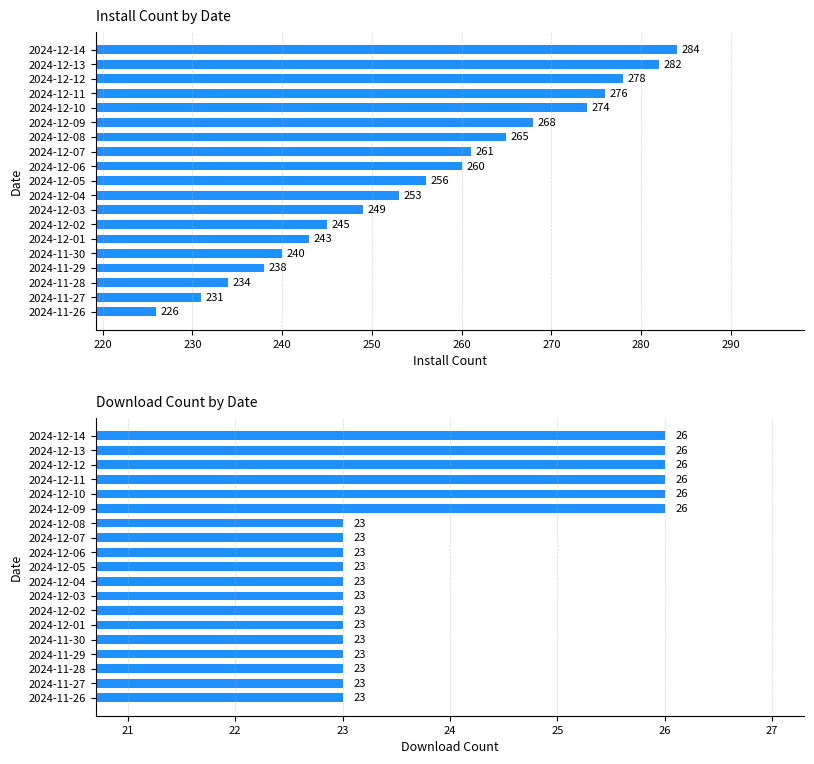

The downloadCount series shows 23 at 2024-12-07. True or false?

True